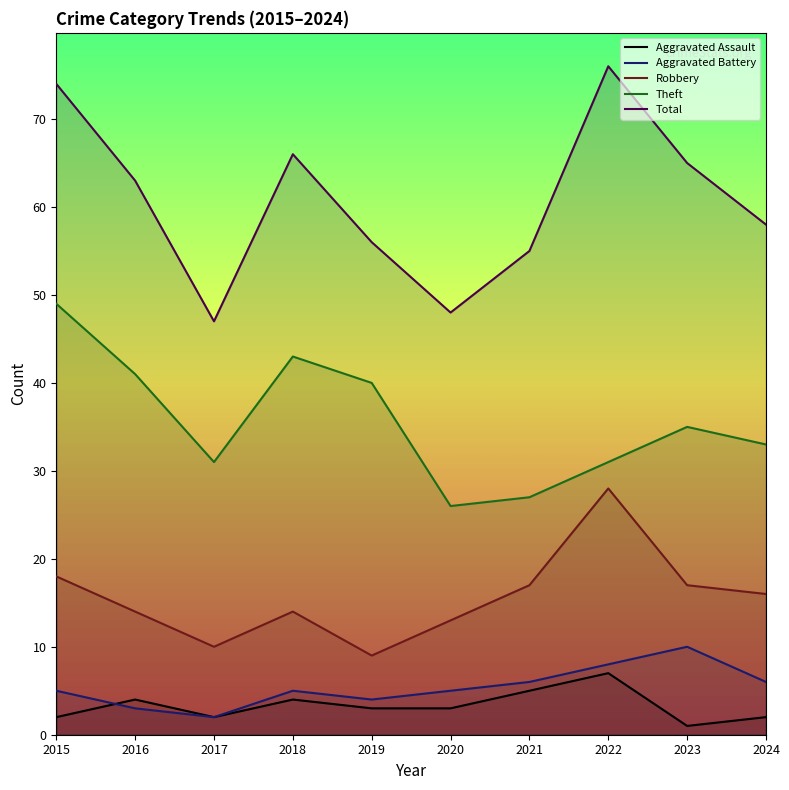

Reading left to right, transcribe all the data shown in this chart.

Aggravated Assault: 2	4	2	4	3	3	5	7	1	2
Aggravated Battery: 5	3	2	5	4	5	6	8	10	6
Robbery: 18	14	10	14	9	13	17	28	17	16
Theft: 49	41	31	43	40	26	27	31	35	33
Total: 74	63	47	66	56	48	55	76	65	58